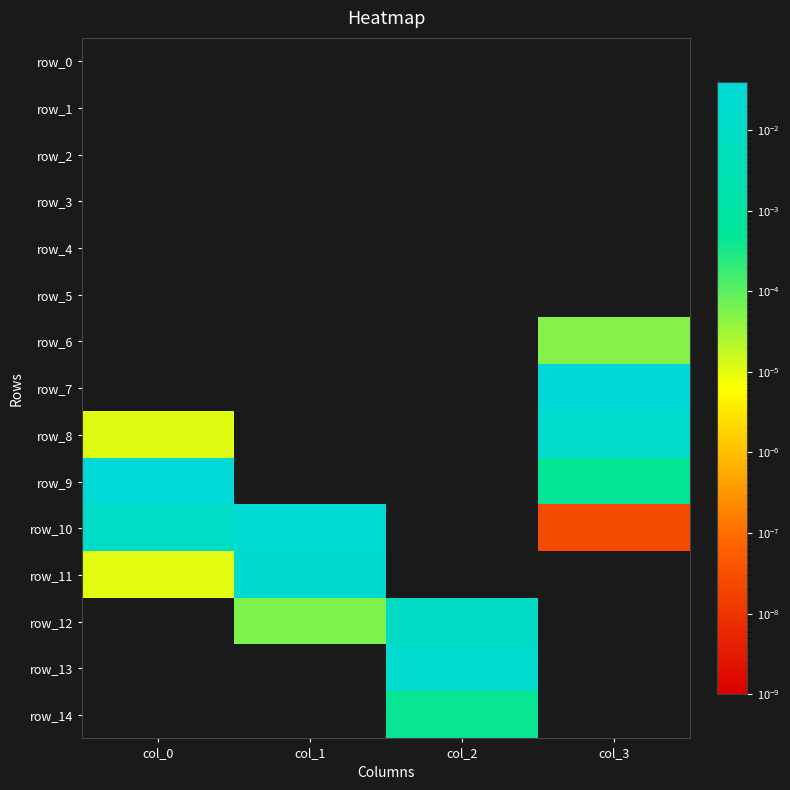

Between col_3 and col_0, which is larger?

col_3